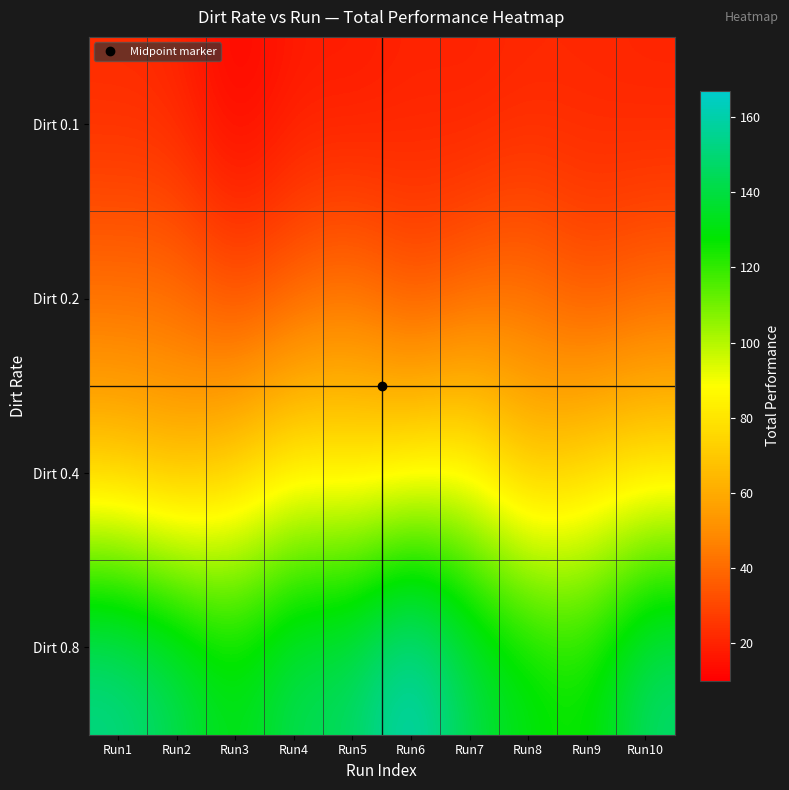

Reading left to right, what are all the values shown in this chart?

Dirt 0.1: Run1=22	Run2=21	Run3=10	Run4=18	Run5=17	Run6=20	Run7=19	Run8=21	Run9=21	Run10=20
Dirt 0.2: Run1=42	Run2=42	Run3=31	Run4=38	Run5=44	Run6=32	Run7=39	Run8=43	Run9=33	Run10=39
Dirt 0.4: Run1=68	Run2=62	Run3=72	Run4=84	Run5=80	Run6=84	Run7=88	Run8=67	Run9=76	Run10=79
Dirt 0.8: Run1=155	Run2=145	Run3=130	Run4=146	Run5=146	Run6=167	Run7=142	Run8=132	Run9=125	Run10=150